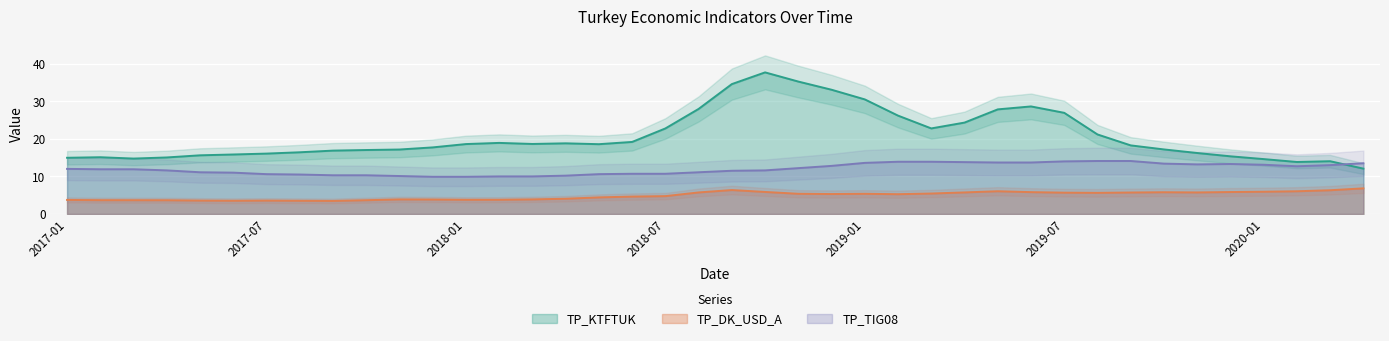

What is the label of the 19th point from the left?

2018-07